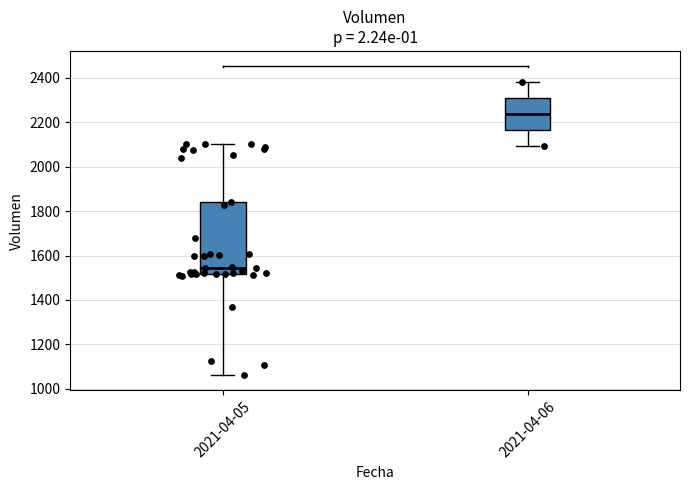

Which box's median line is the lowest?

2021-04-05